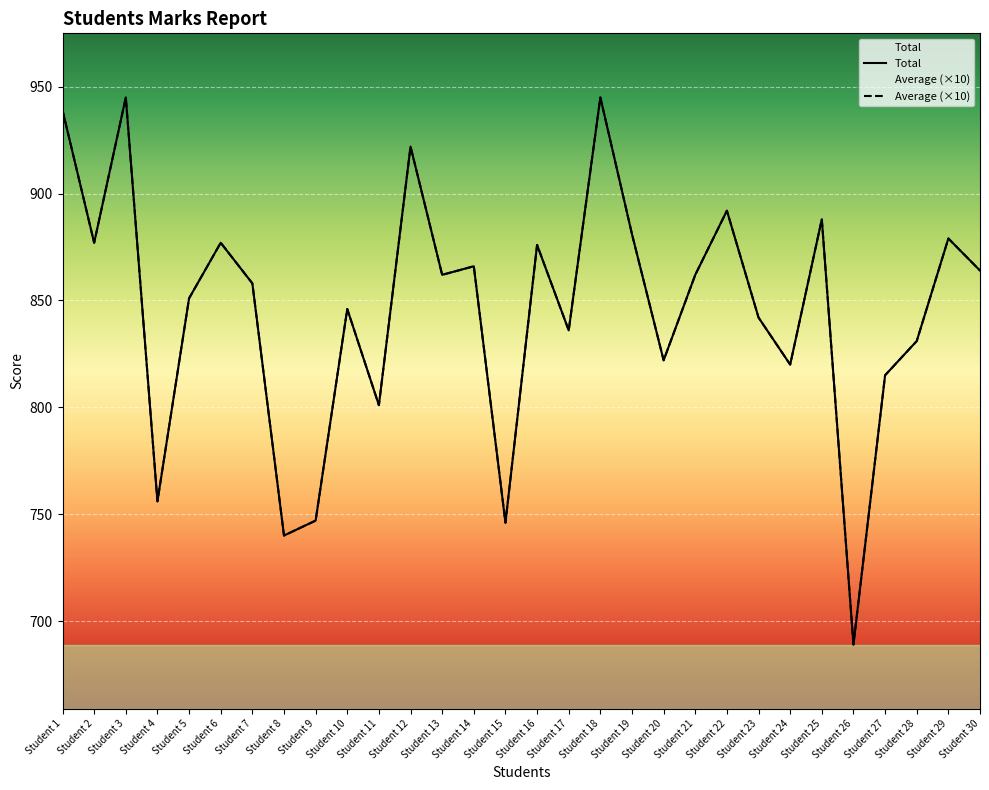

Rank the series at Student 17 from highest to lowest value.

Total, Average